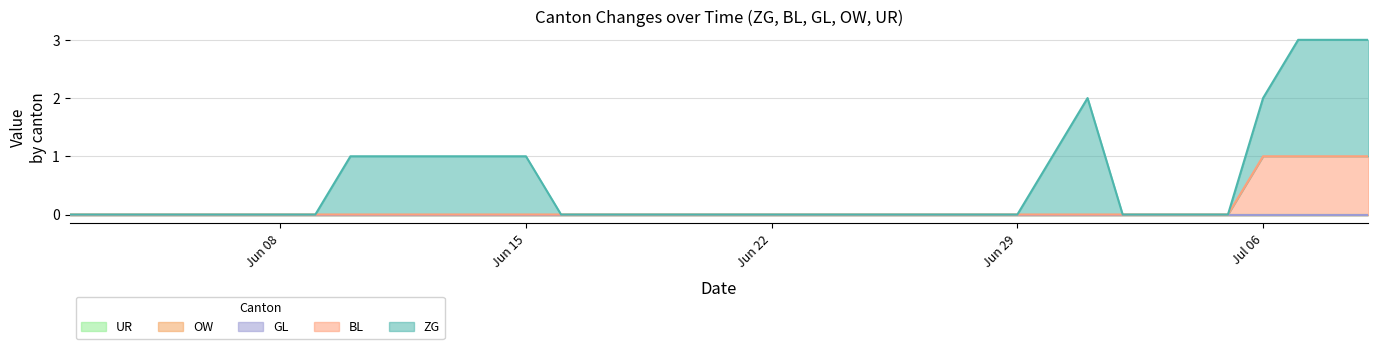

How many lines are shown in the chart?

5